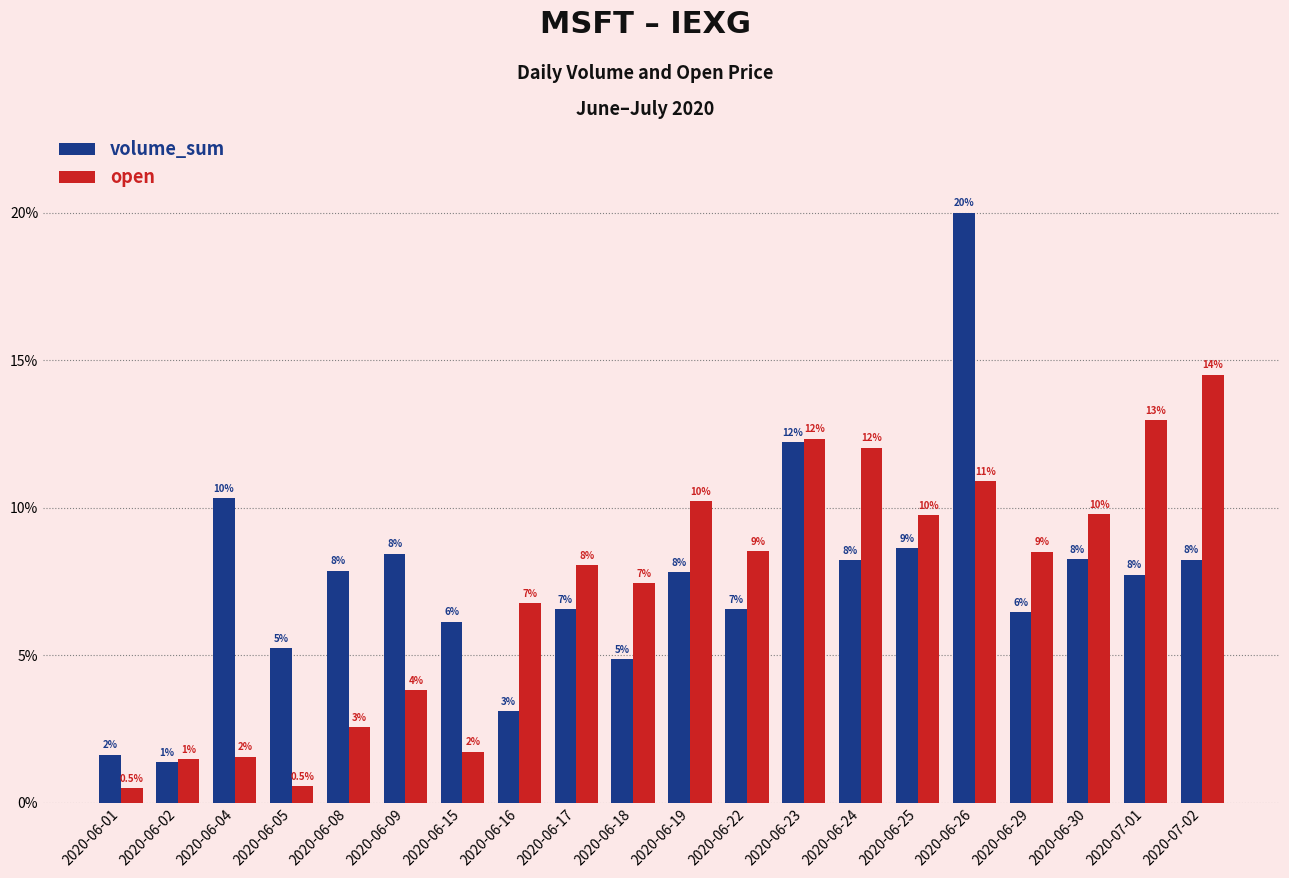

Are the bars horizontal?

No